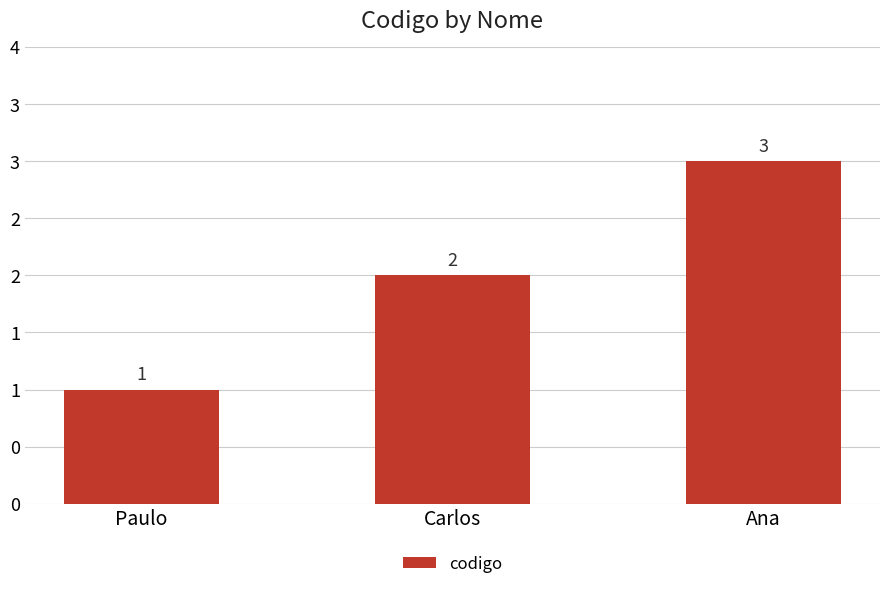

What is the change in value from Paulo to Ana?

+2